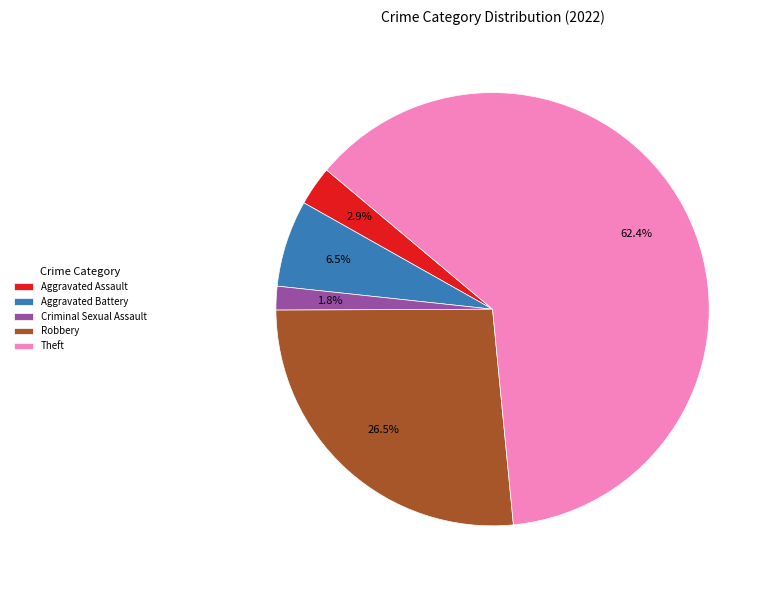

Which category has the biggest portion of the pie?

Theft